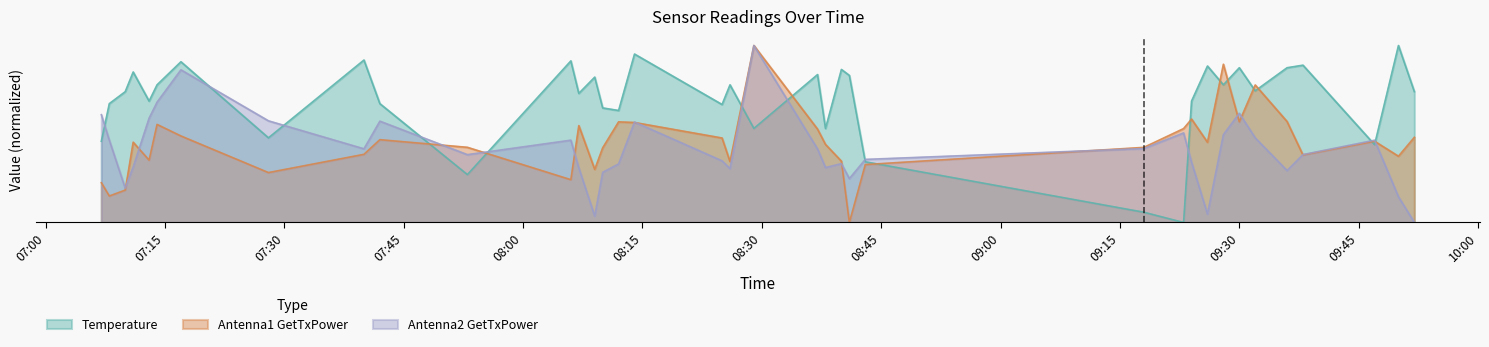

How many values in the Temperature series exceed 22?

20